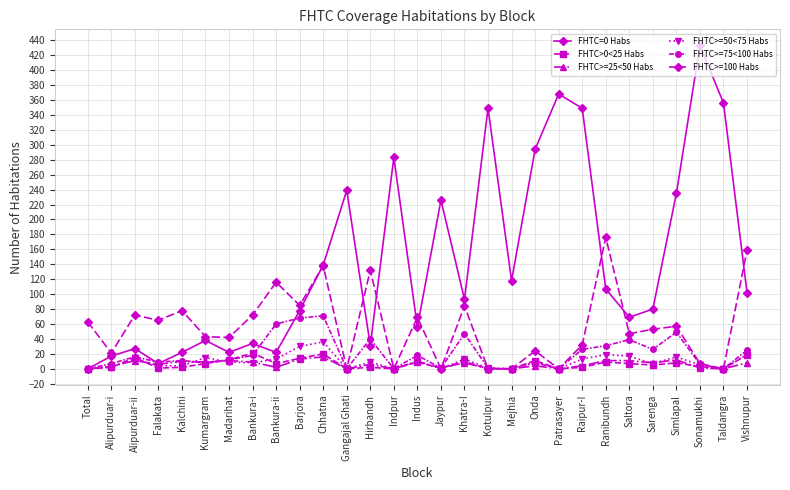

True or false: FHTC>=25<50 Habs has more than 2 interior local peaks.

True